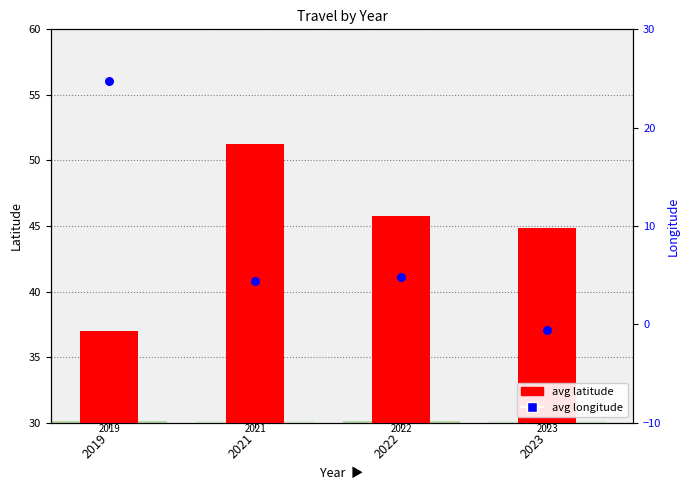

What are all the series names shown in the legend?

avg latitude, avg longitude